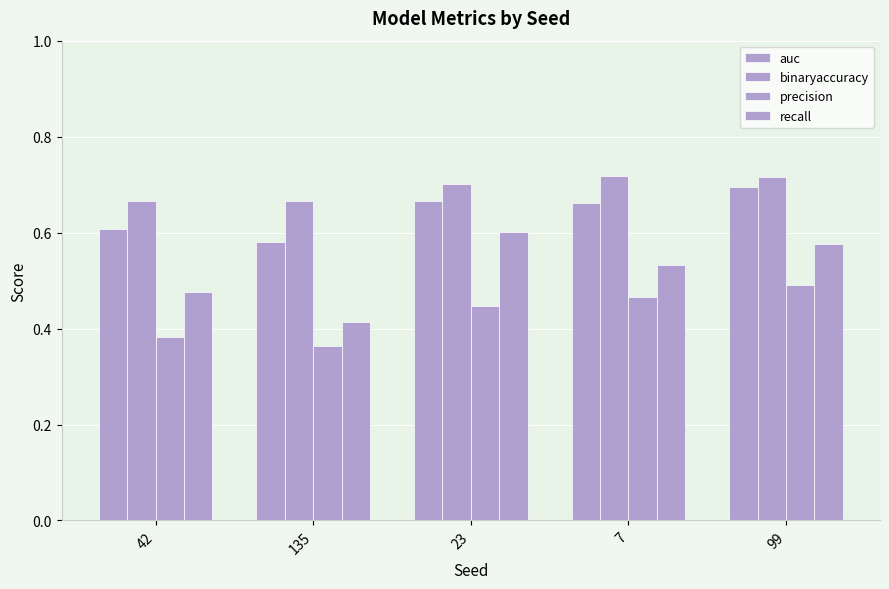

Reading left to right, extract all data points from this chart.

auc: 0.6	0.6	0.7	0.7	0.7
binaryaccuracy: 0.7	0.7	0.7	0.7	0.7
precision: 0.4	0.4	0.4	0.5	0.5
recall: 0.5	0.4	0.6	0.5	0.6